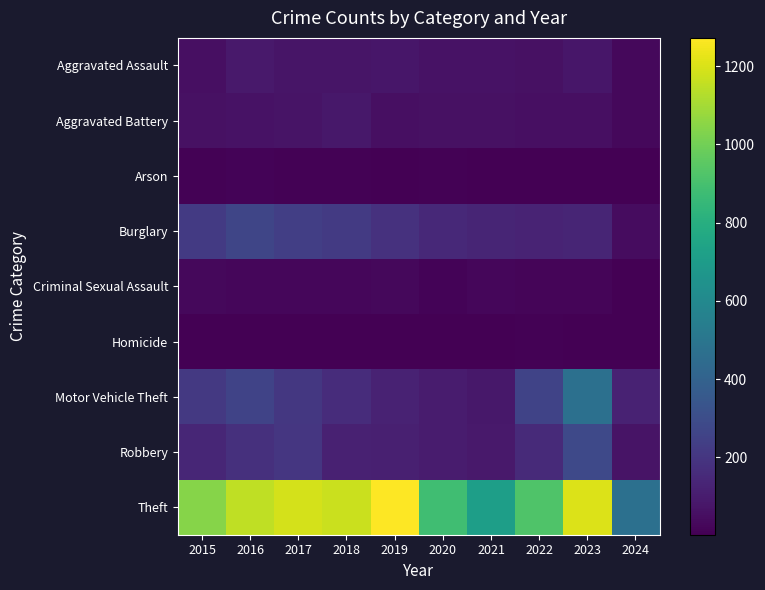

Which series has the largest total across all categories?

Theft